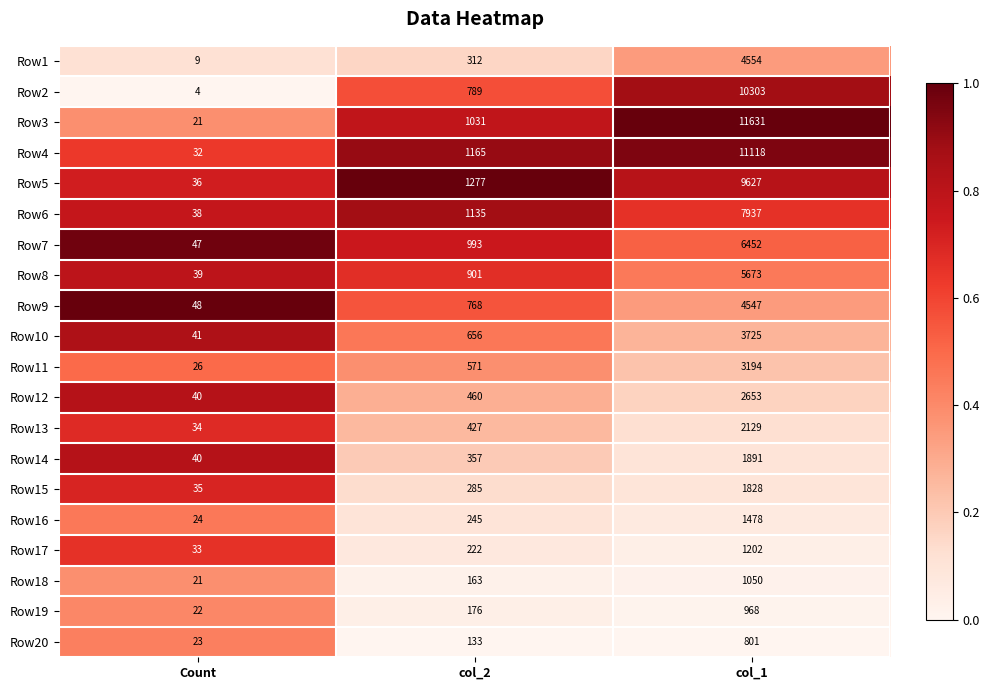

At which category is the sum across all series the highest?

col_1